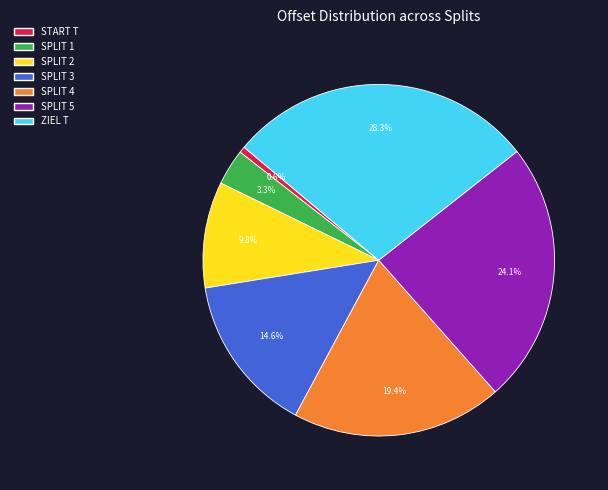

How many segments does this pie chart have?

7